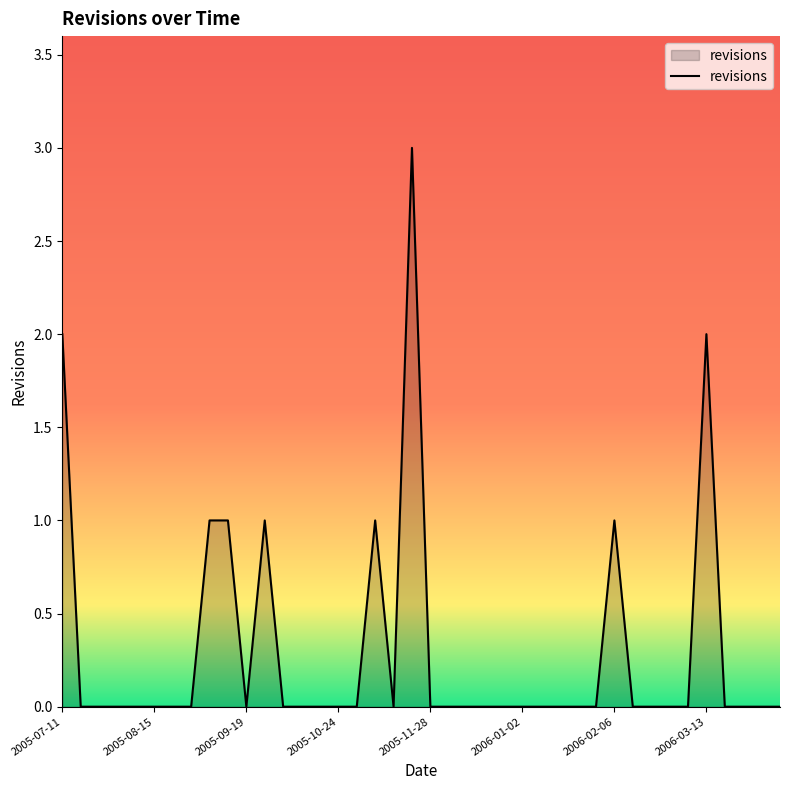

What is the greatest value displayed?

3